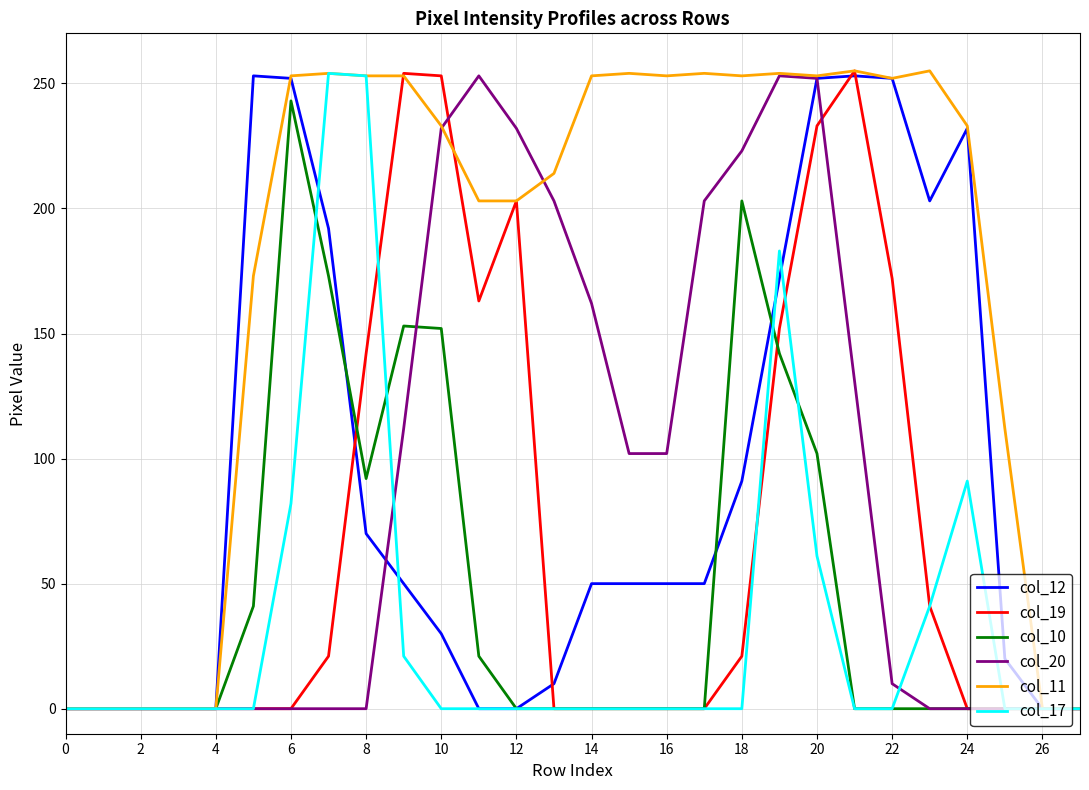

What is the maximum value for col_17?

254